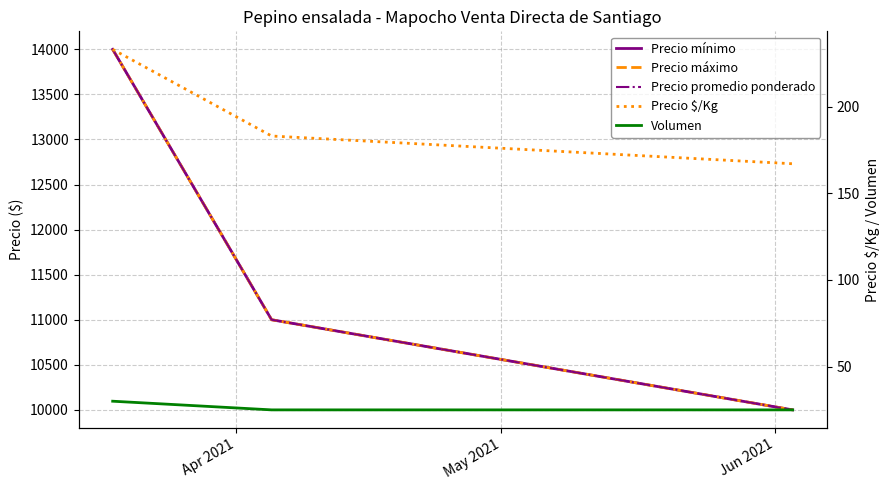

Between May 2021 and Jun 2021, which series saw the biggest shift?

Precio mínimo